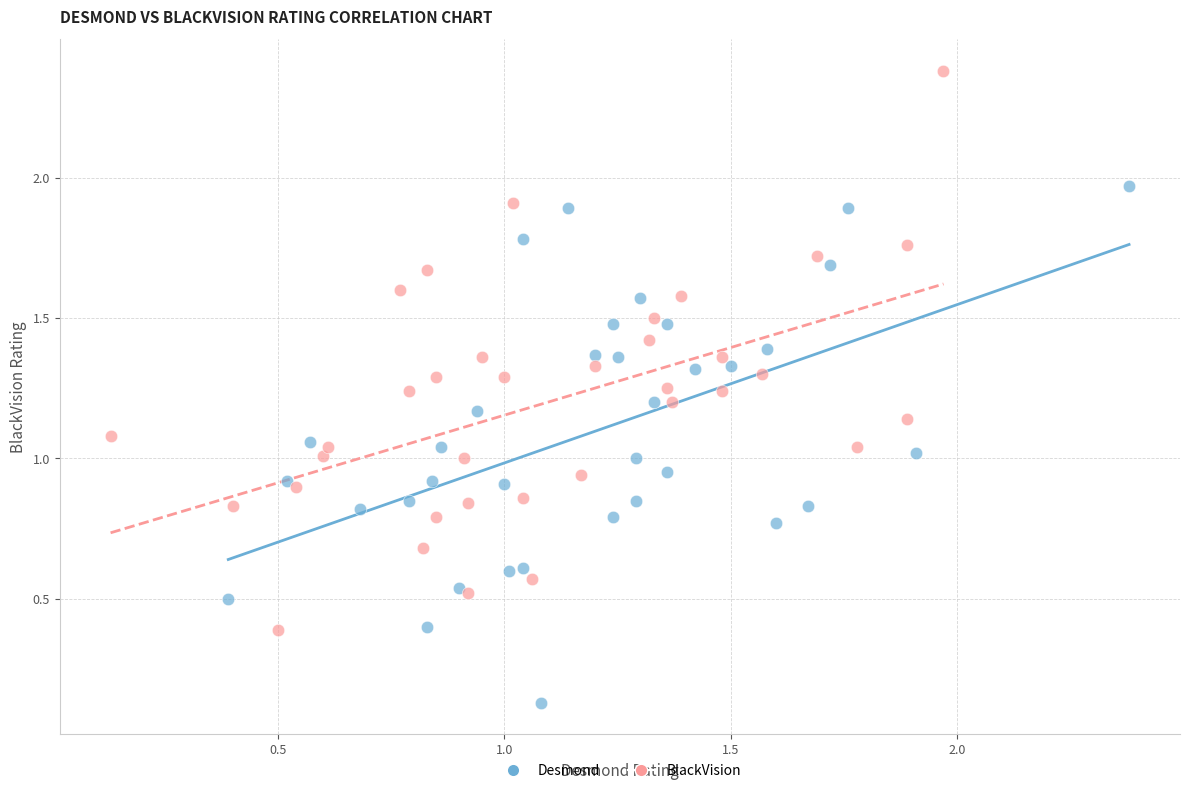

Which series reaches the minimum Y coordinate?

Desmond